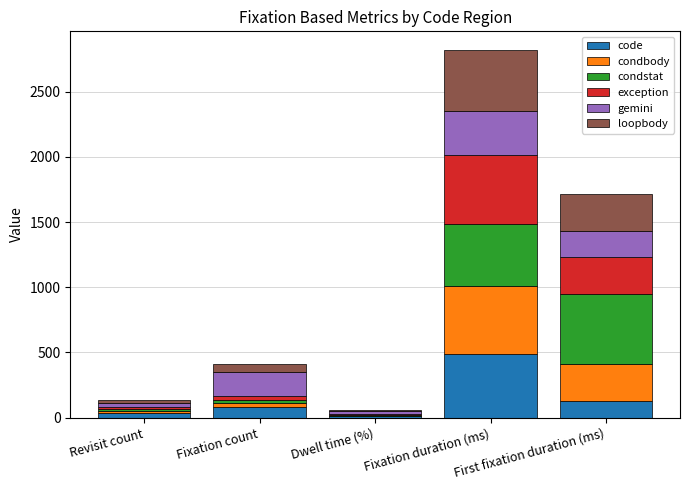

What is the approximate value of code at Revisit count?

34.0